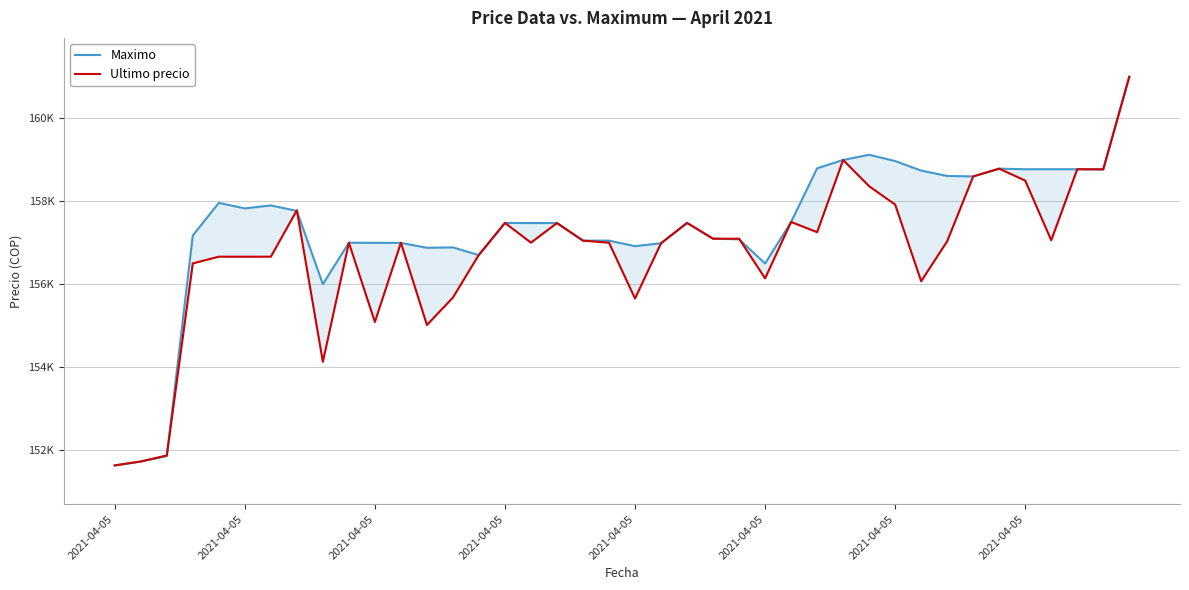

Where does the Maximo series first go above 157477?

2021-04-05